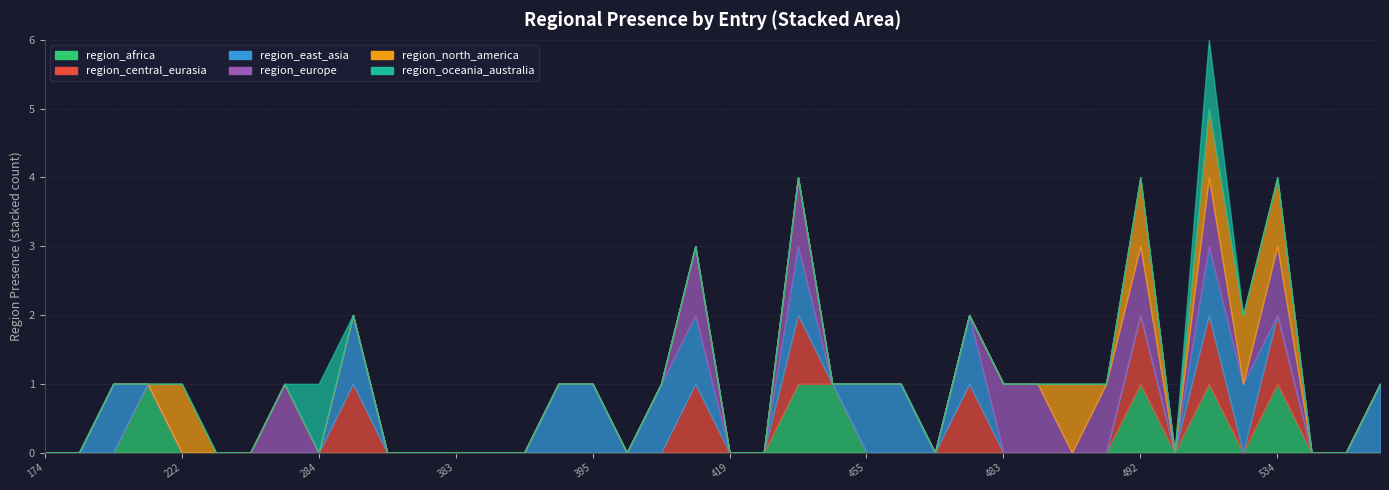

Which has a higher value, 483 or 389?

483